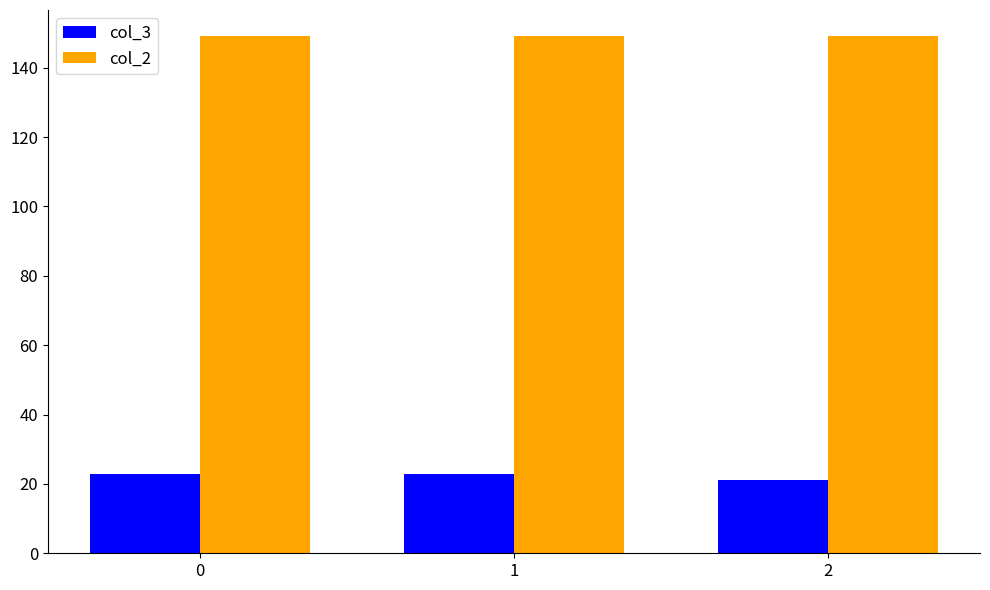

Where is col_3 nearest to the value 21?

2